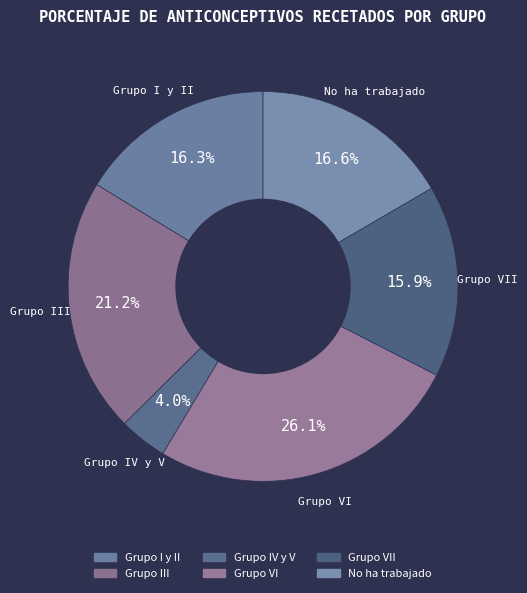

Which category has the smallest portion of the pie?

Grupo IV y V